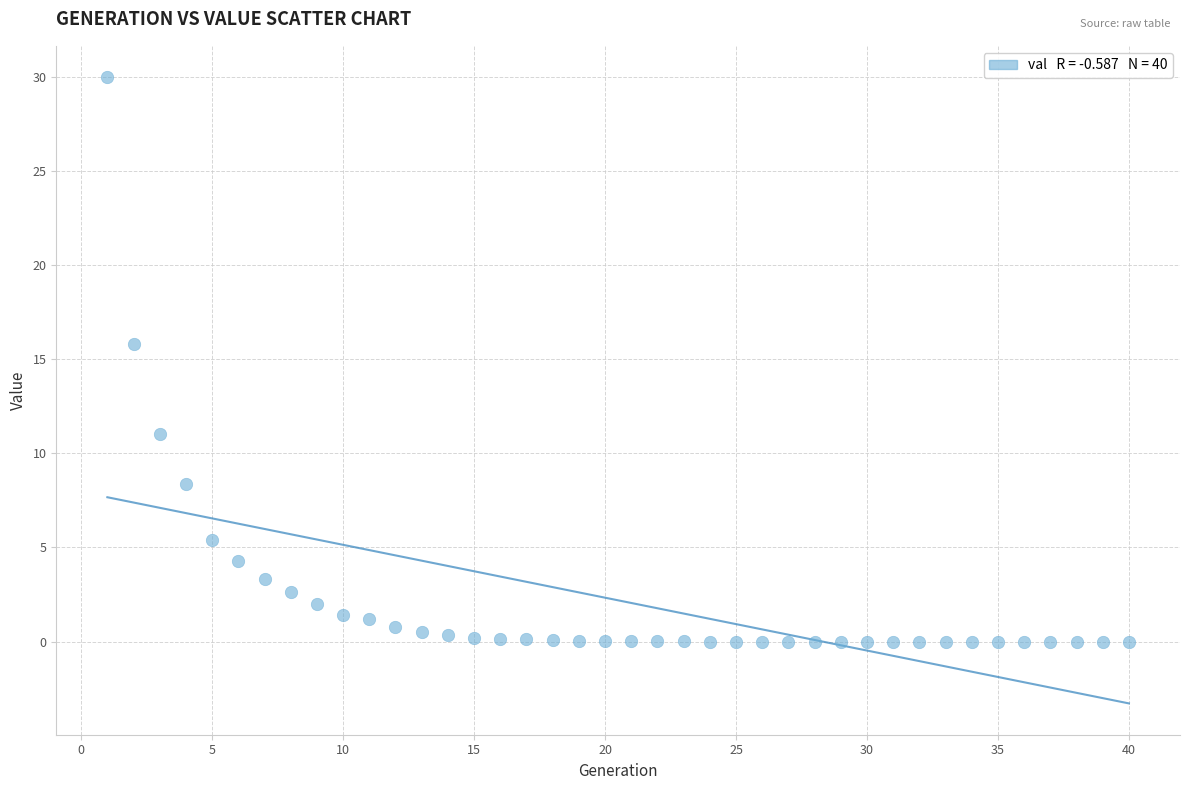

What is the range of X values (max minus min)?

39.0